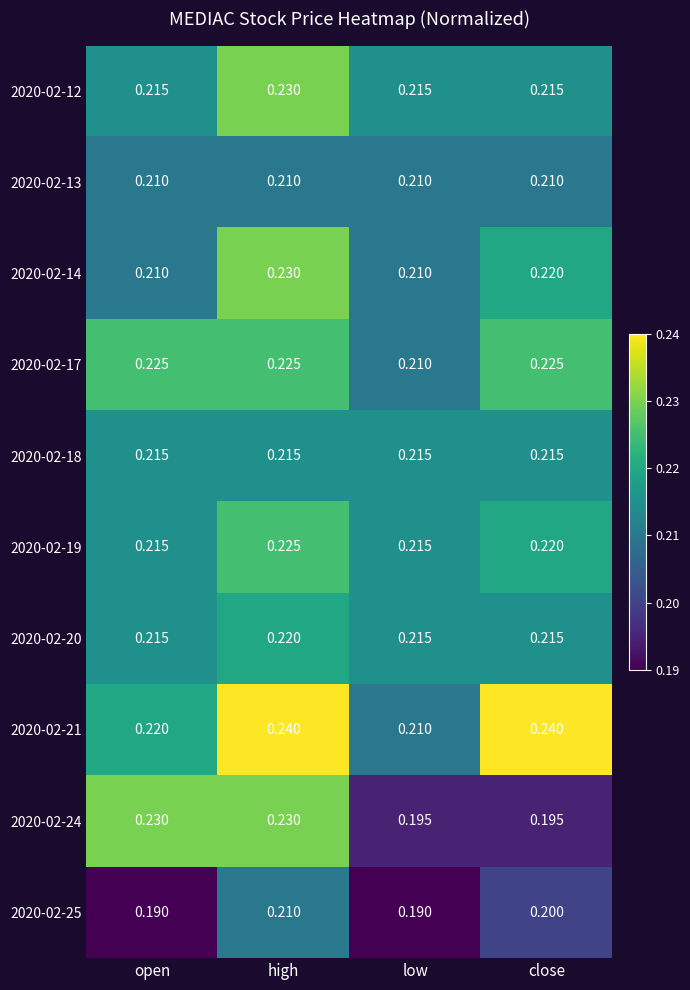

At which category is the sum across all series the highest?

high